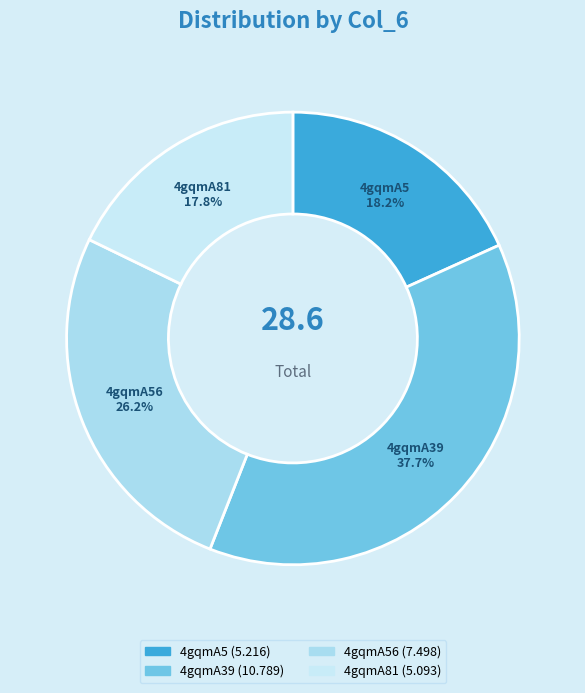

To the nearest percent, what is the difference between the 4gqmA56 and 4gqmA39 slice percentages?

12%